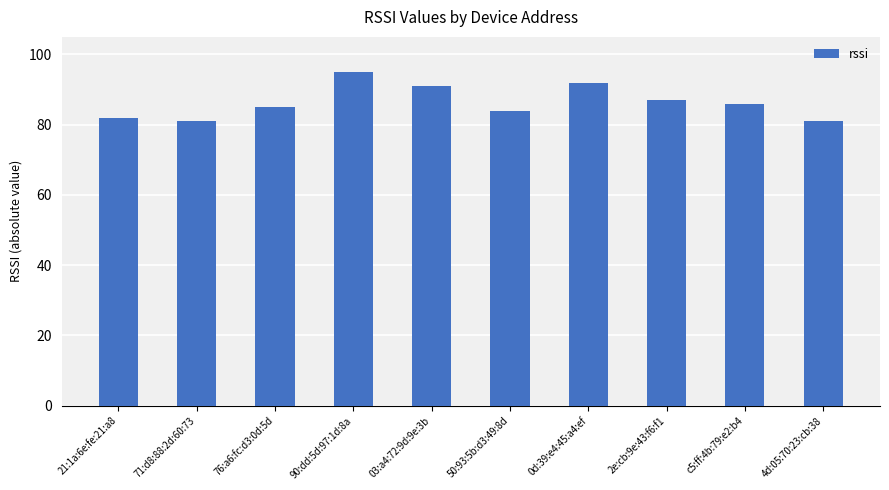

The chart shows a value of 25 at 0d:39:e4:45:a4:ef. True or false?

False